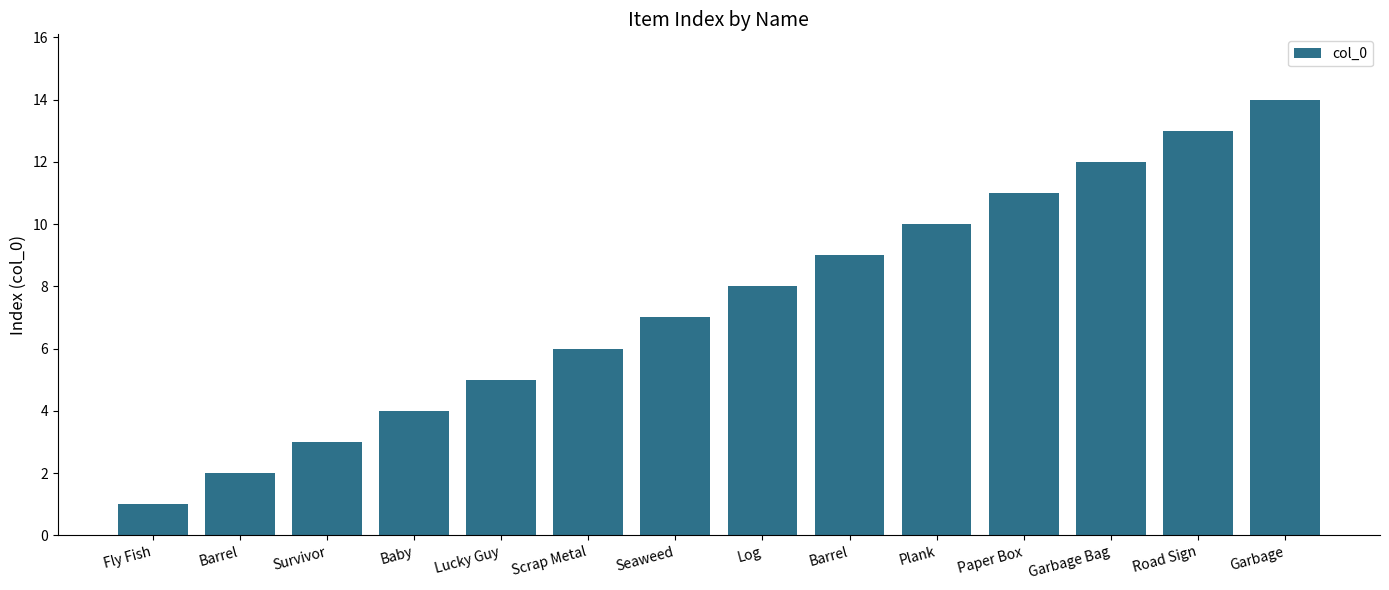

How many bars are there in total?

14